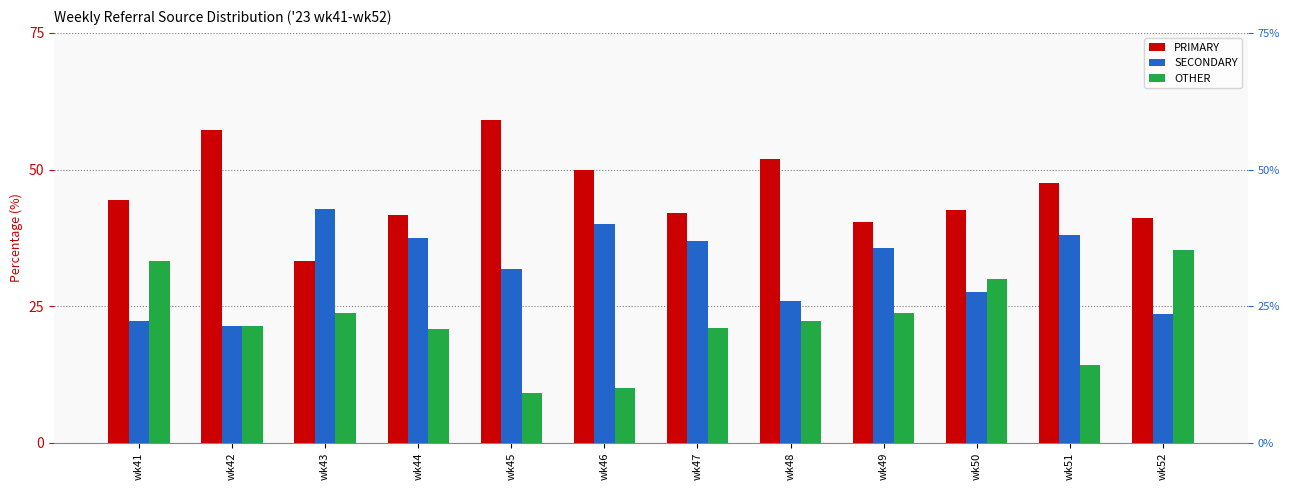

Reading left to right, what are all the values shown in this chart?

PRIMARY: wk41=44.4	wk42=57.1	wk43=33.3	wk44=41.7	wk45=59.1	wk46=50.0	wk47=42.1	wk48=51.9	wk49=40.5	wk50=42.5	wk51=47.6	wk52=41.2
SECONDARY: wk41=22.2	wk42=21.4	wk43=42.9	wk44=37.5	wk45=31.8	wk46=40.0	wk47=36.8	wk48=25.9	wk49=35.7	wk50=27.5	wk51=38.1	wk52=23.5
OTHER: wk41=33.3	wk42=21.4	wk43=23.8	wk44=20.8	wk45=9.1	wk46=10.0	wk47=21.1	wk48=22.2	wk49=23.8	wk50=30.0	wk51=14.3	wk52=35.3